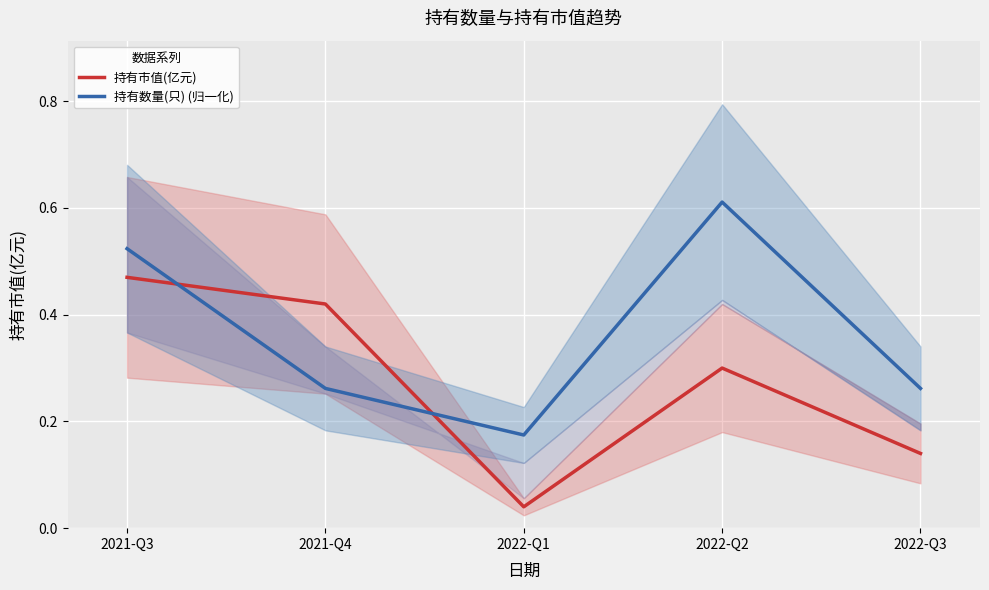

What is the maximum value shown in the chart?

0.6